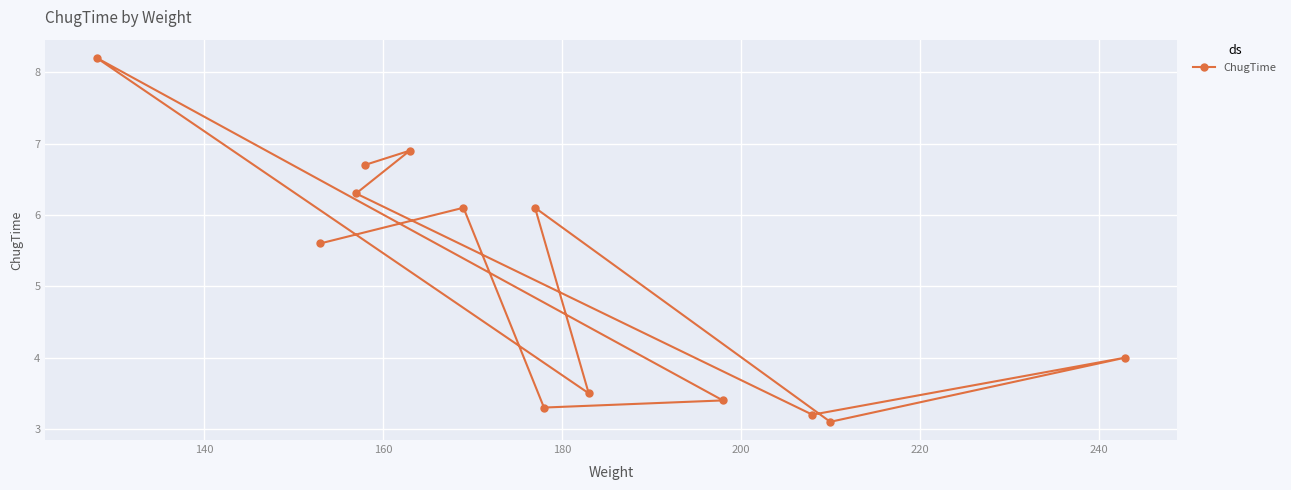

What is the maximum value shown in the chart?

8.2